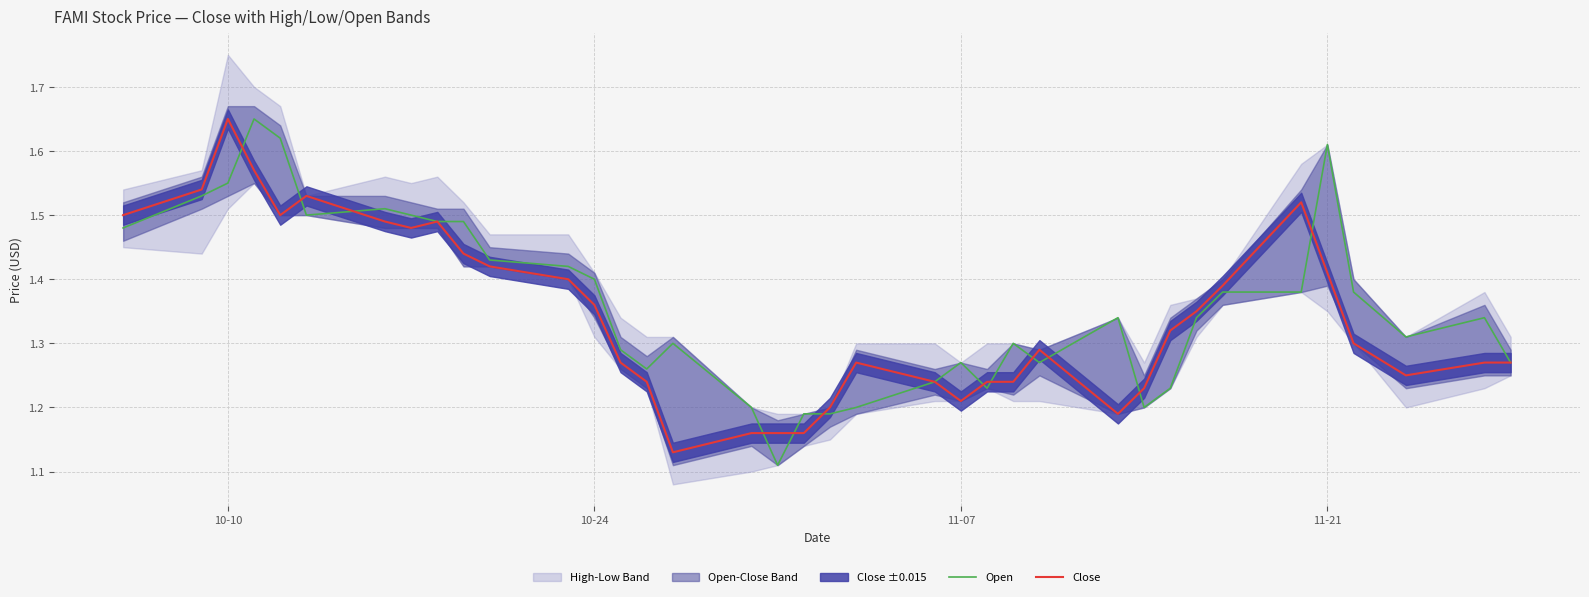

Count the Close values in the range 1 to 2.

37